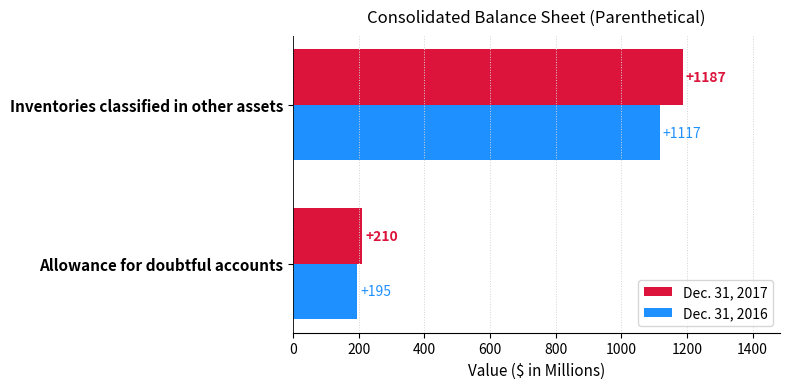

Which series has the widest spread of values?

Dec. 31, 2017